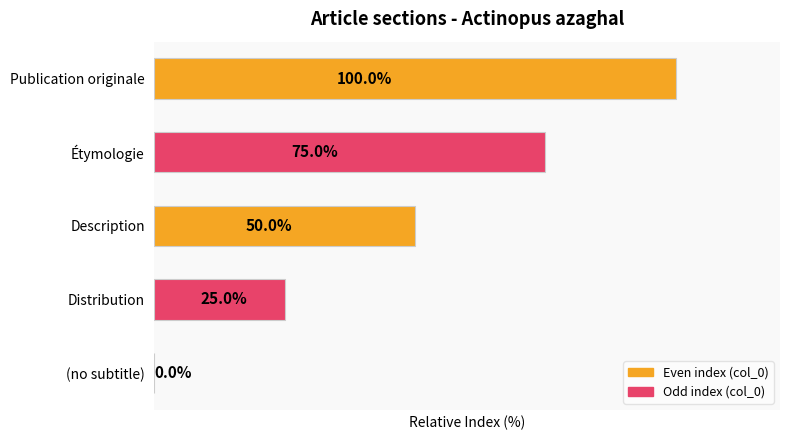

Which category has the highest value across all series?

Publication originale